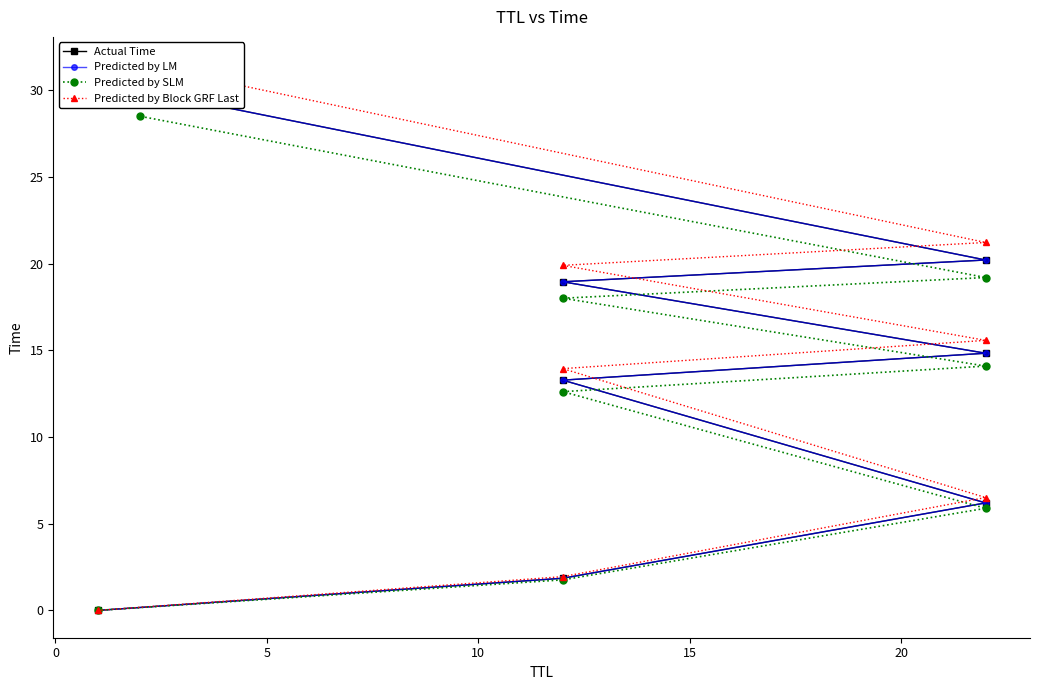

True or false: Predicted by SLM and Predicted by Block GRF Last intersect in this chart.

False